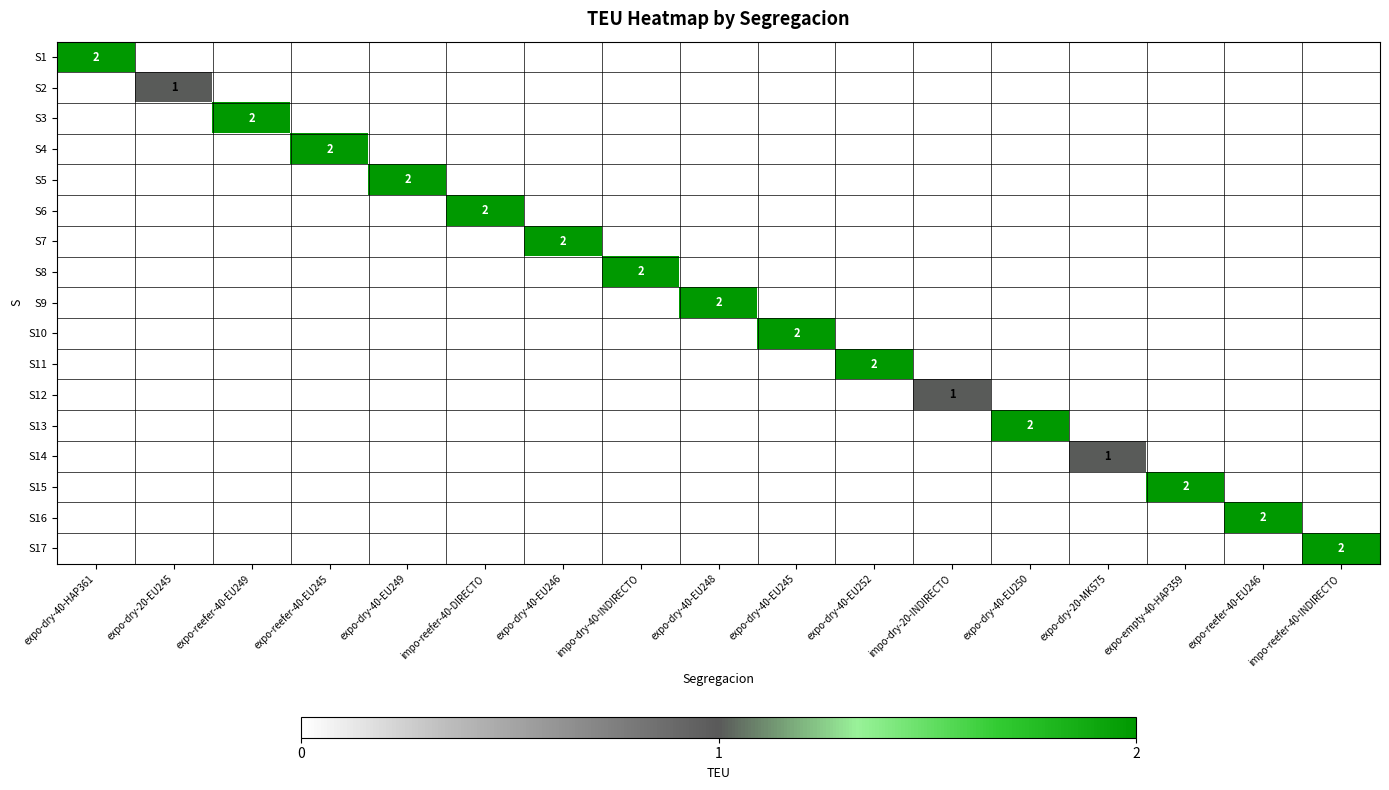

What is the difference between the maximum and minimum values in the S10 series?

2